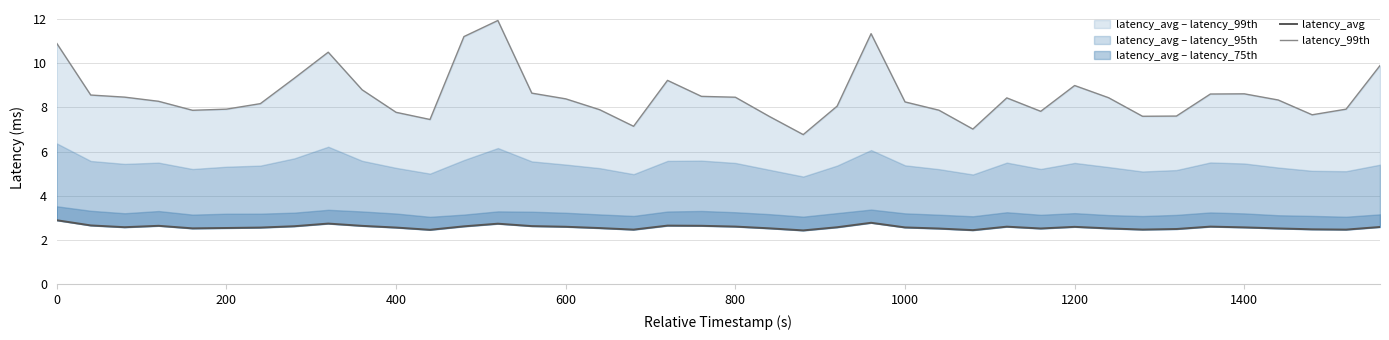

Rank the series by their average value, from lowest to highest.

latency_avg, latency_99th